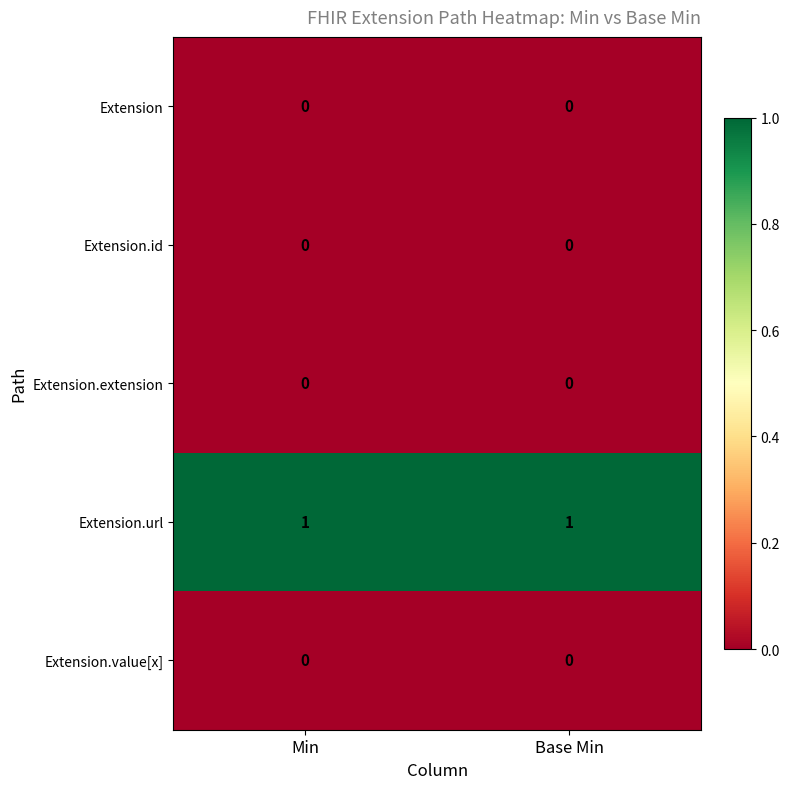

The value of Extension.id at Base Min is 0. True or false?

True